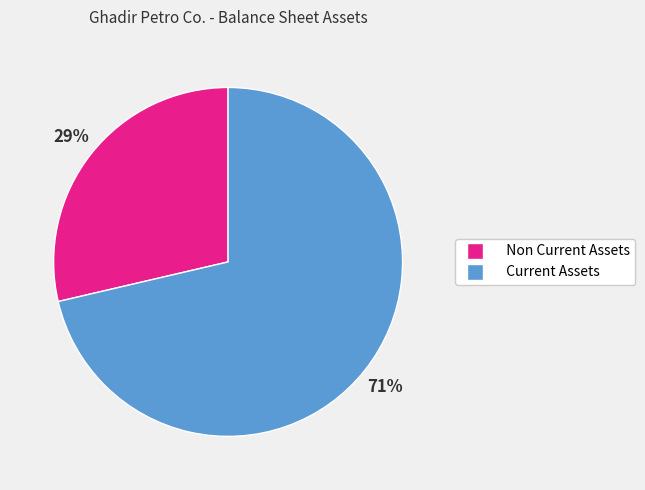

Does any single category account for the majority?

Yes